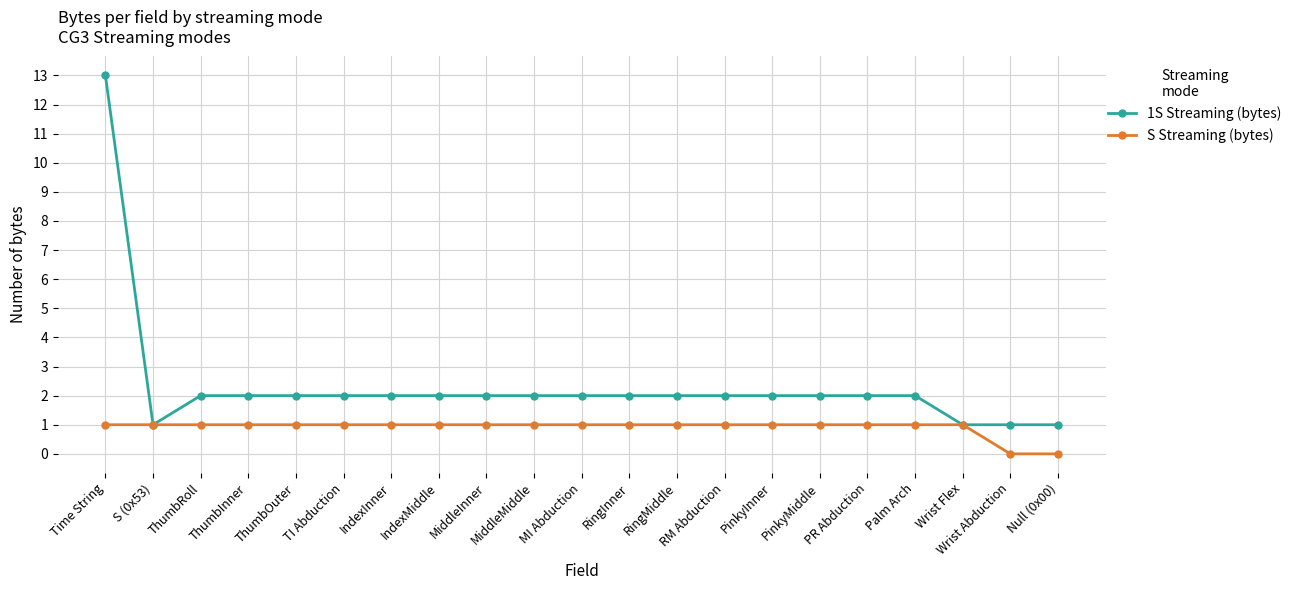

Between Time String and ThumbInner, which series saw the biggest shift?

1S Streaming (bytes)